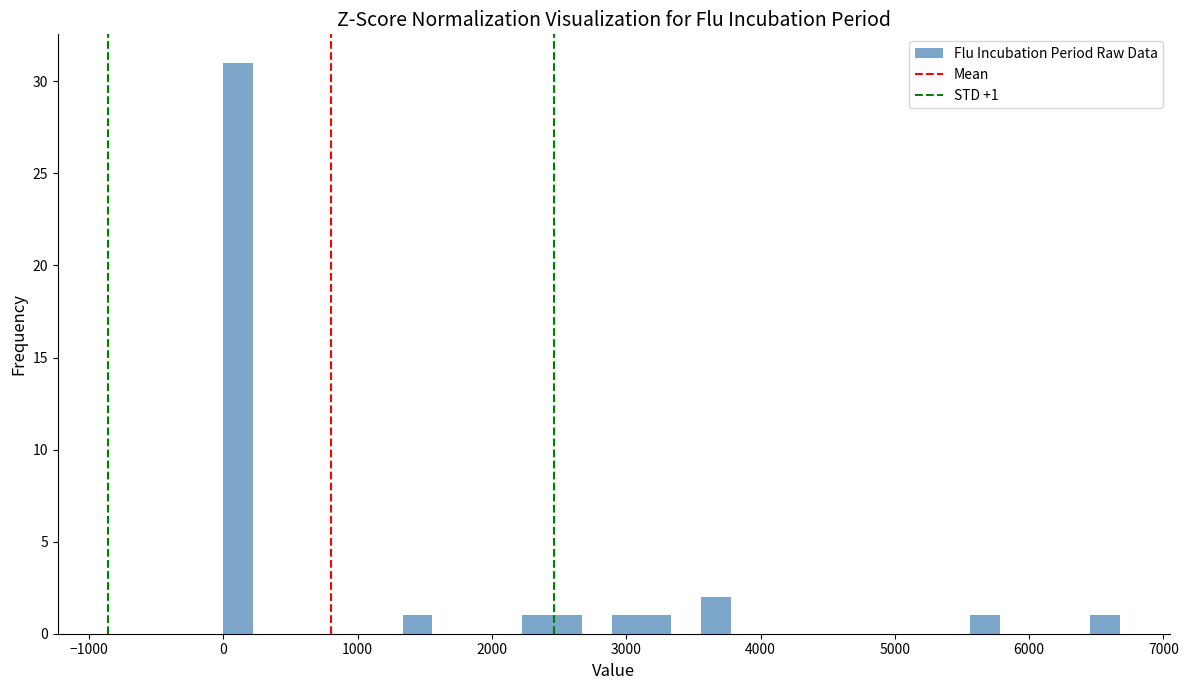

Around what value on the x-axis is the tallest bar? Give the approximate position of its centre, as read against the axis.

100